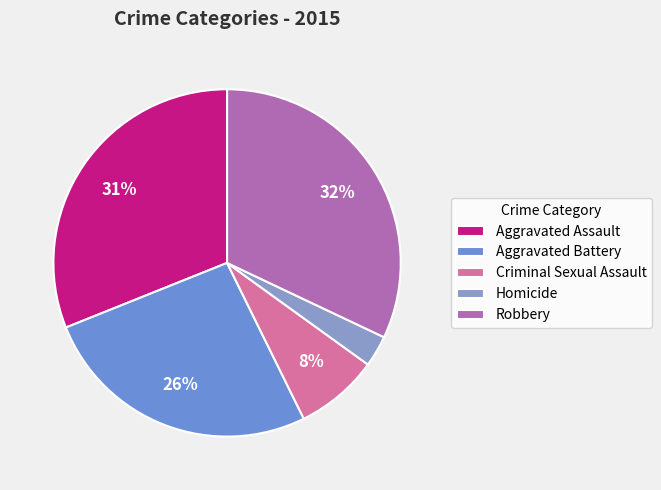

Rank the categories by value from lowest to highest.

Homicide, Criminal Sexual Assault, Aggravated Battery, Aggravated Assault, Robbery